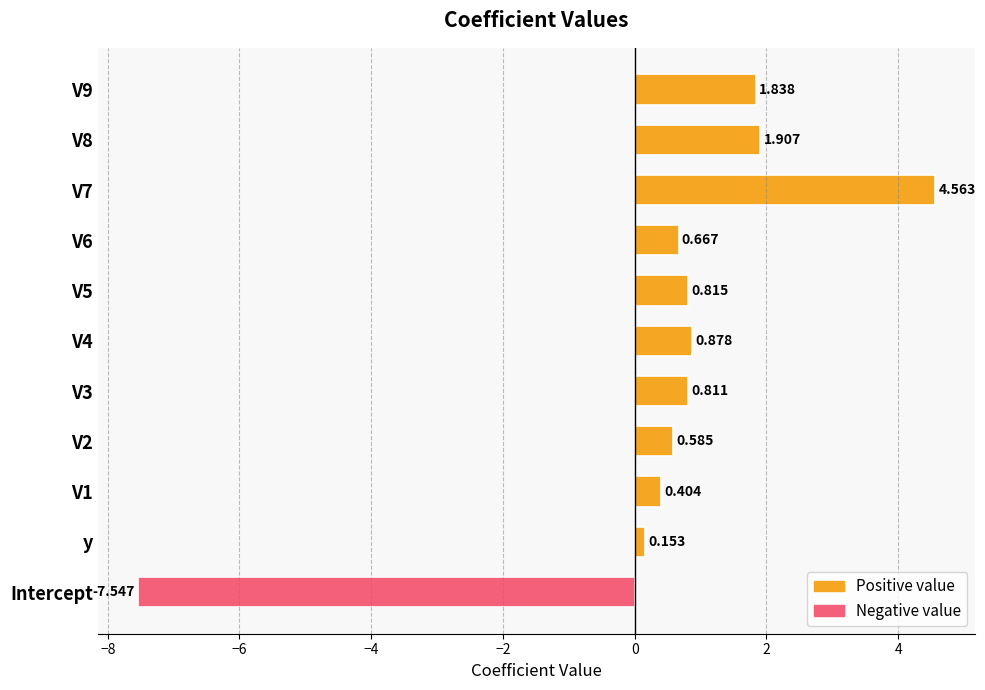

Where is the data nearest to the value -1?

y